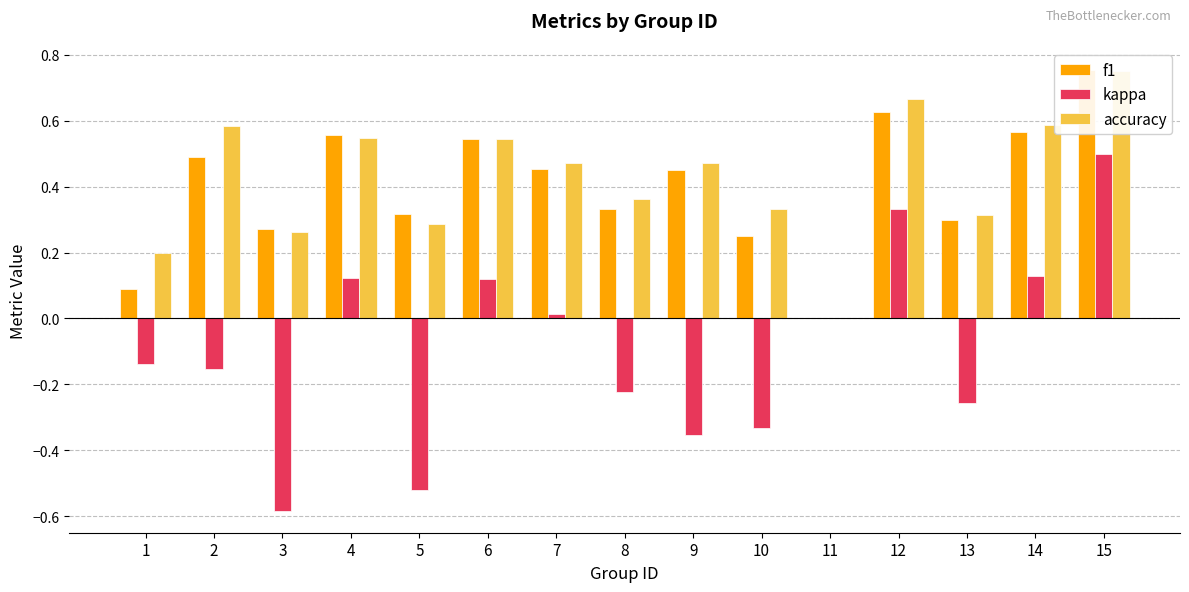

How many values in kappa are below zero?

8